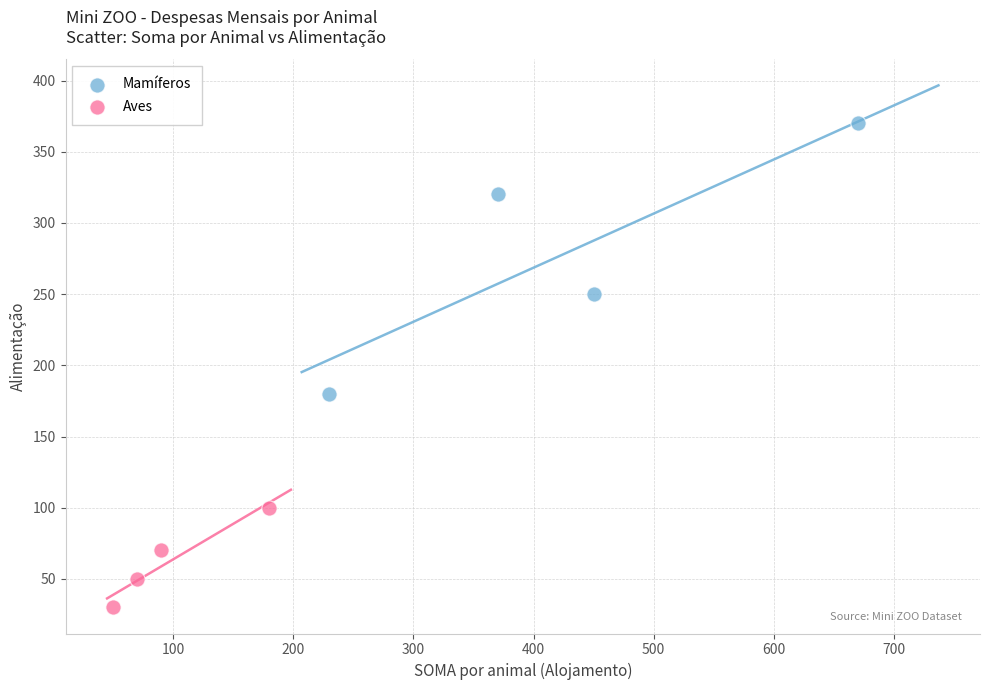

Which series reaches the minimum Y coordinate?

Aves